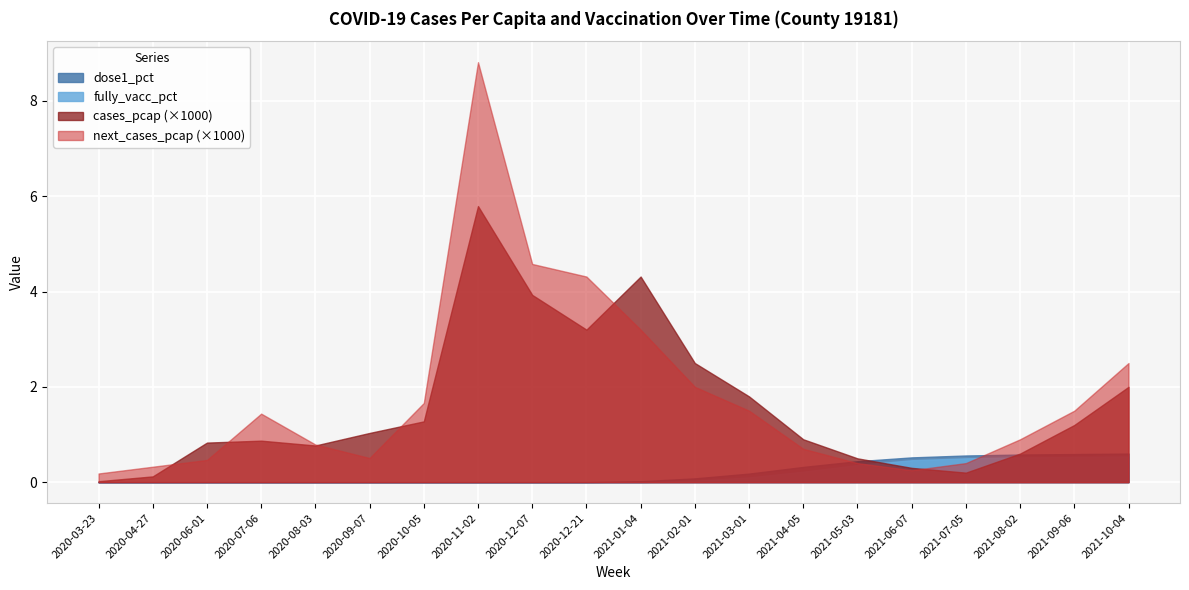

Between 2020-07-06 and 2021-04-05, which series saw the biggest shift?

next_cases_pcap (×1000)